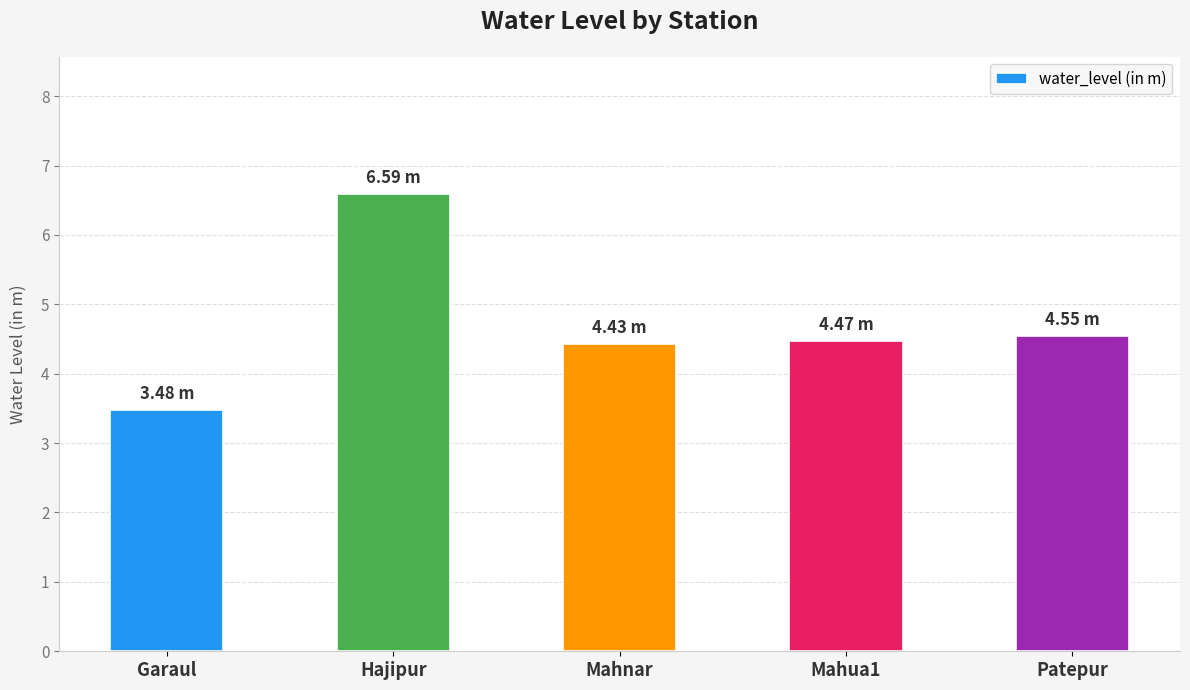

What is the label of the 5th bar from the left?

Patepur